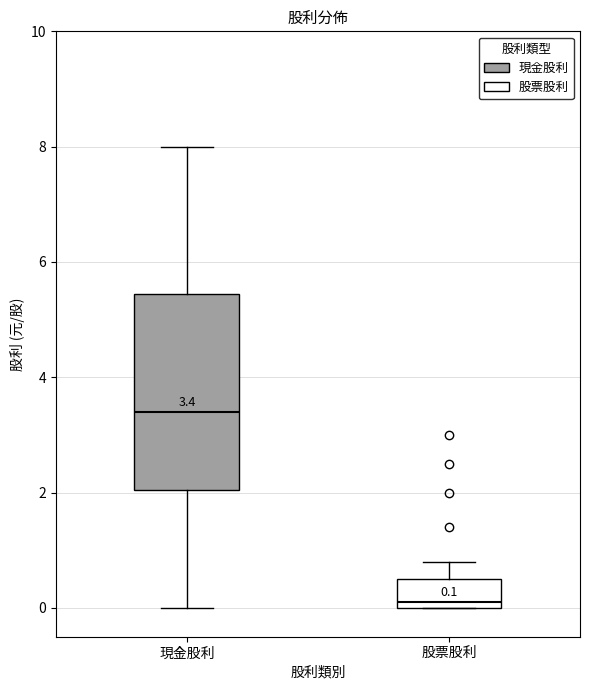

Which box has the lowest median line?

股票股利